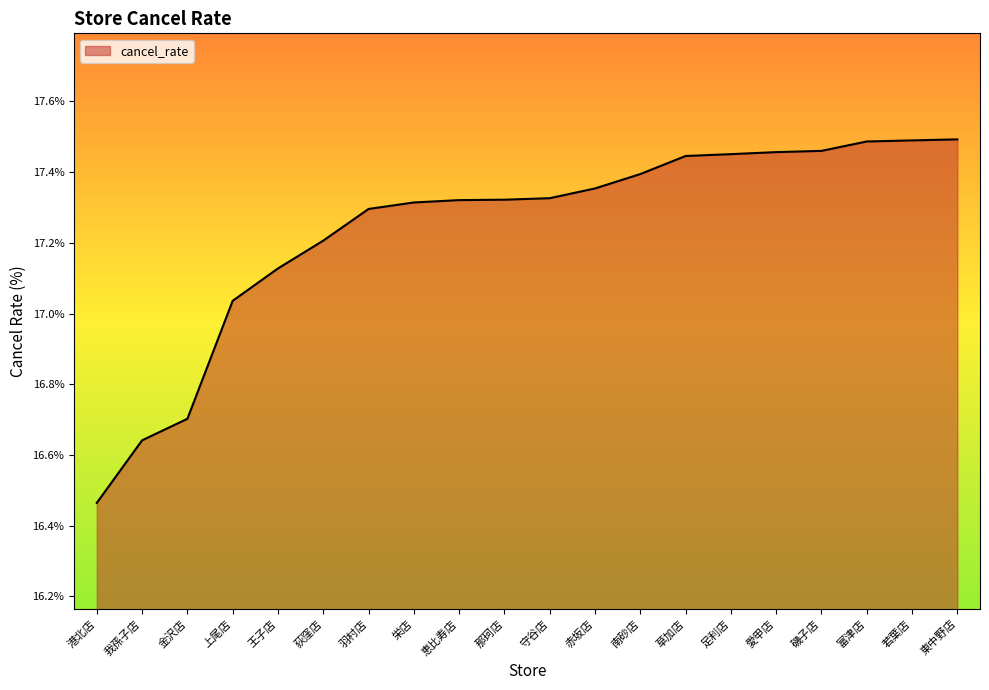

At which label is the value closest to 16?

港北店